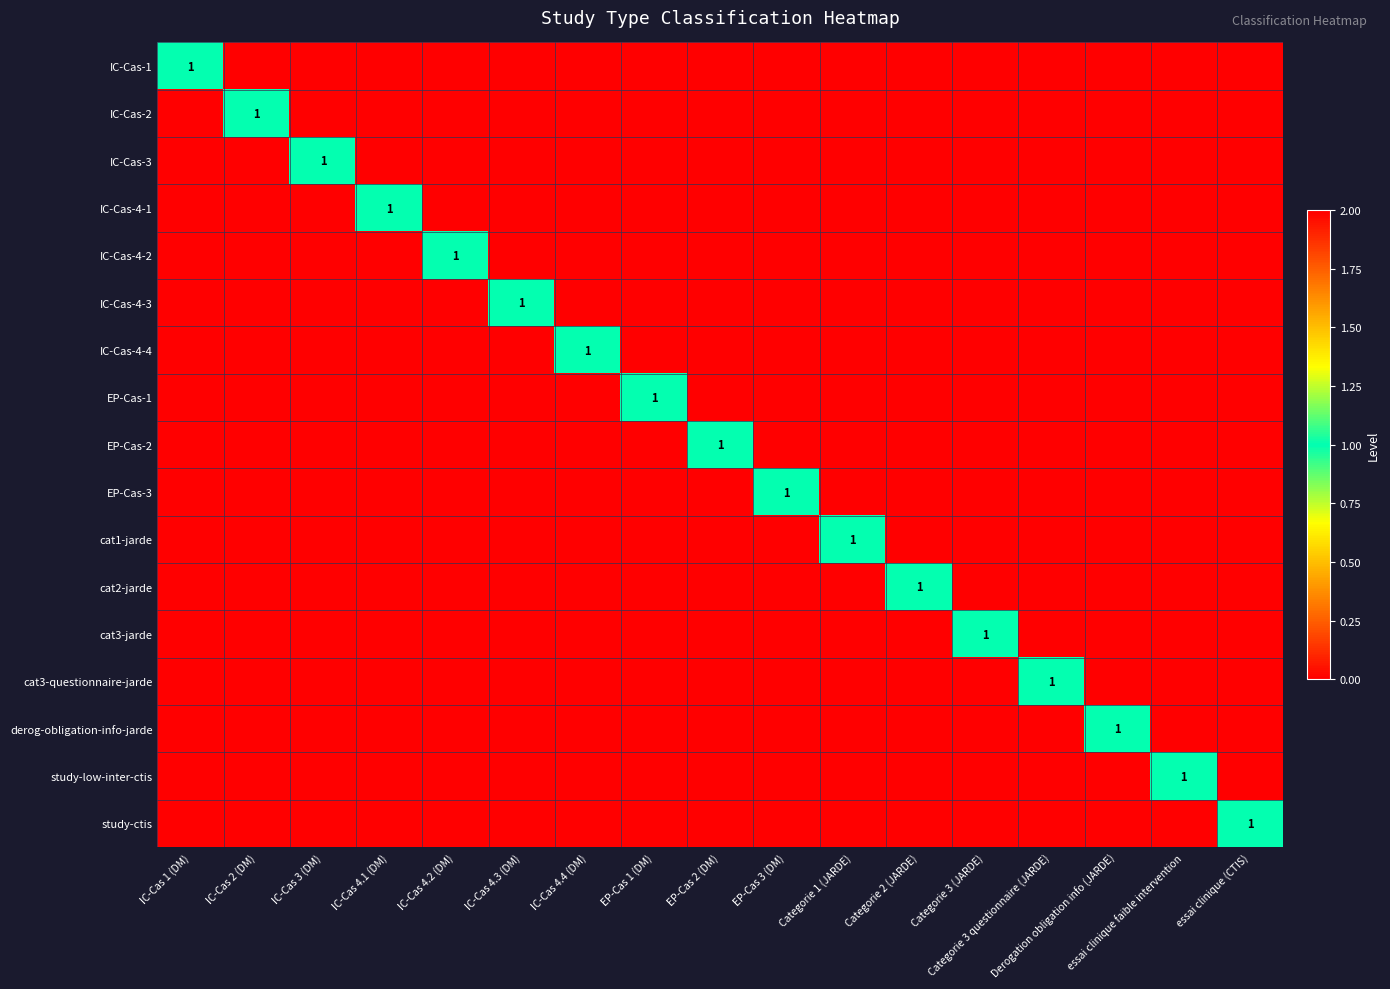

Between IC-Cas 4.3 (DM) and IC-Cas 1 (DM), which is larger?

IC-Cas 1 (DM)